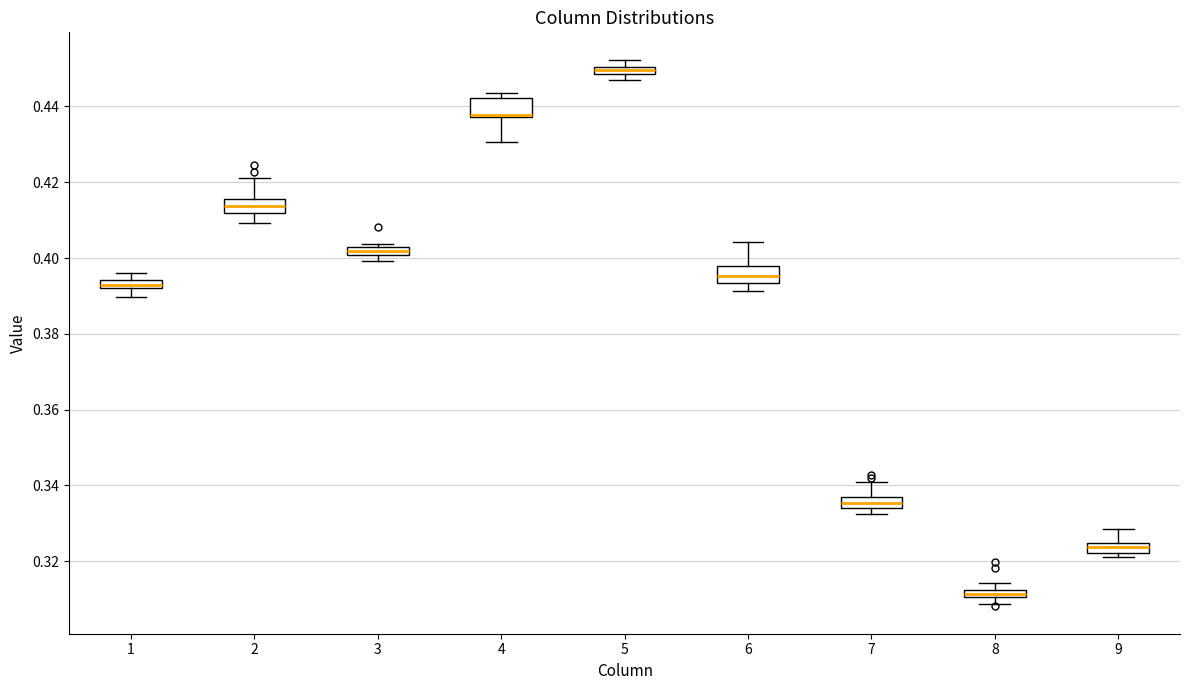

Where does the upper whisker of the box at x = 2 end on the y-axis? The values are not printed on the chart, so give them approximately, as read against the axis.

0.422